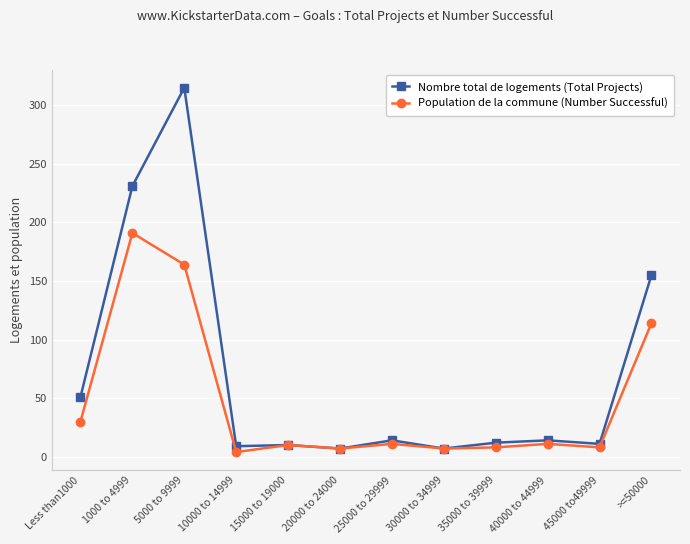

Is it true that Population de la commune (Number Successful) equals 4 at 10000 to 14999?

True